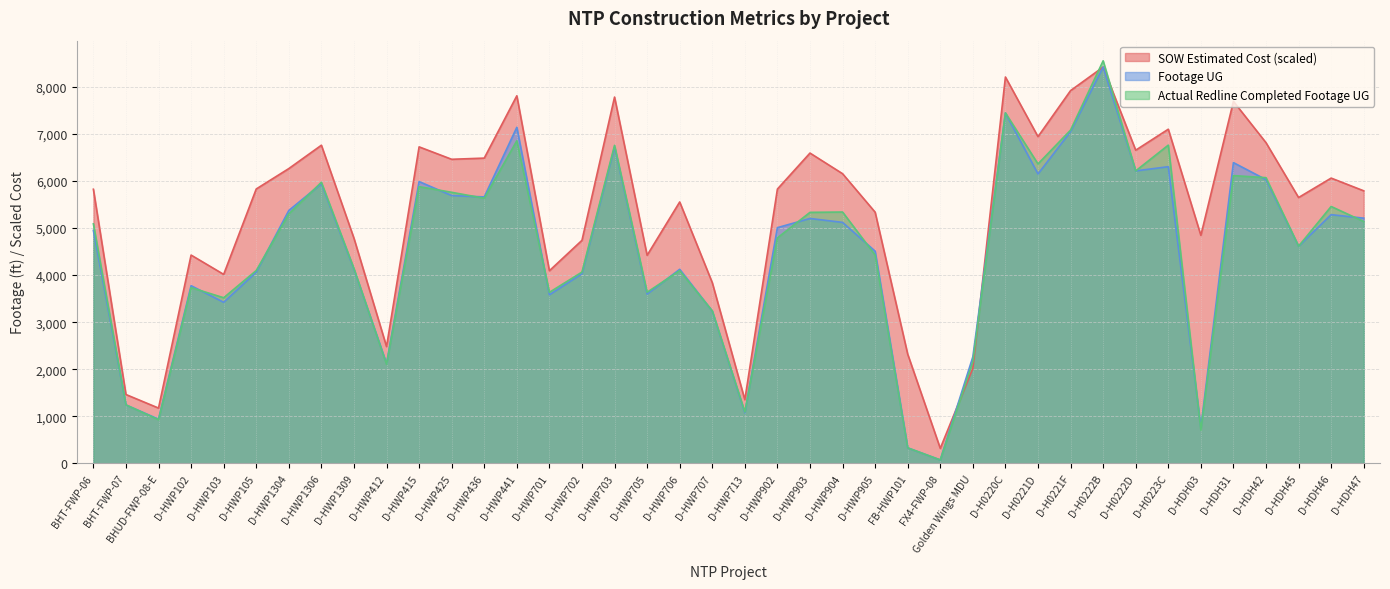

In Actual Redline Footage UG, how many points are higher than both neighbors (excluding endpoints)?

12